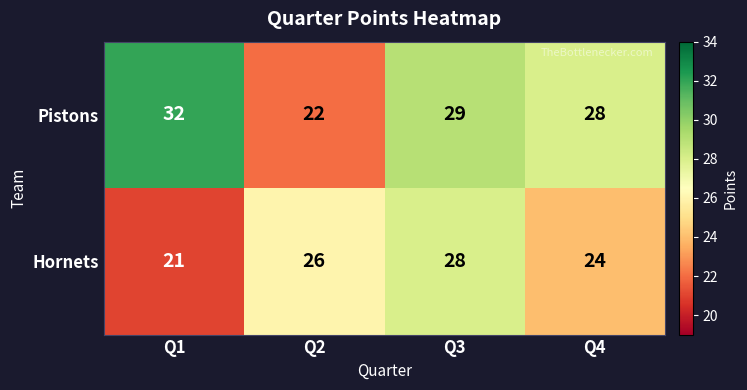

Is it true that Pistons equals 52 at Q1?

False